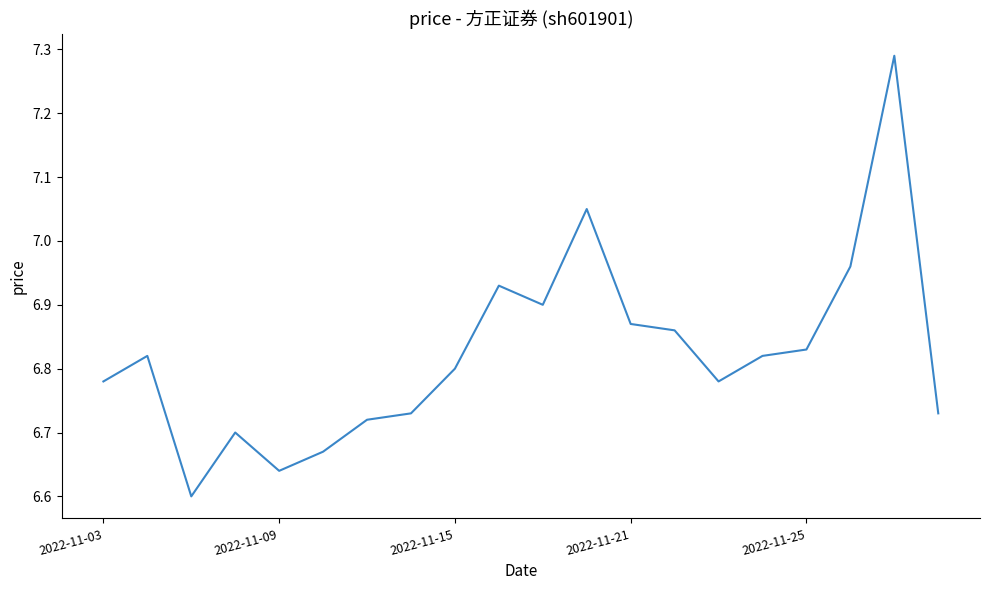

What is the difference between the maximum and minimum values?

0.7